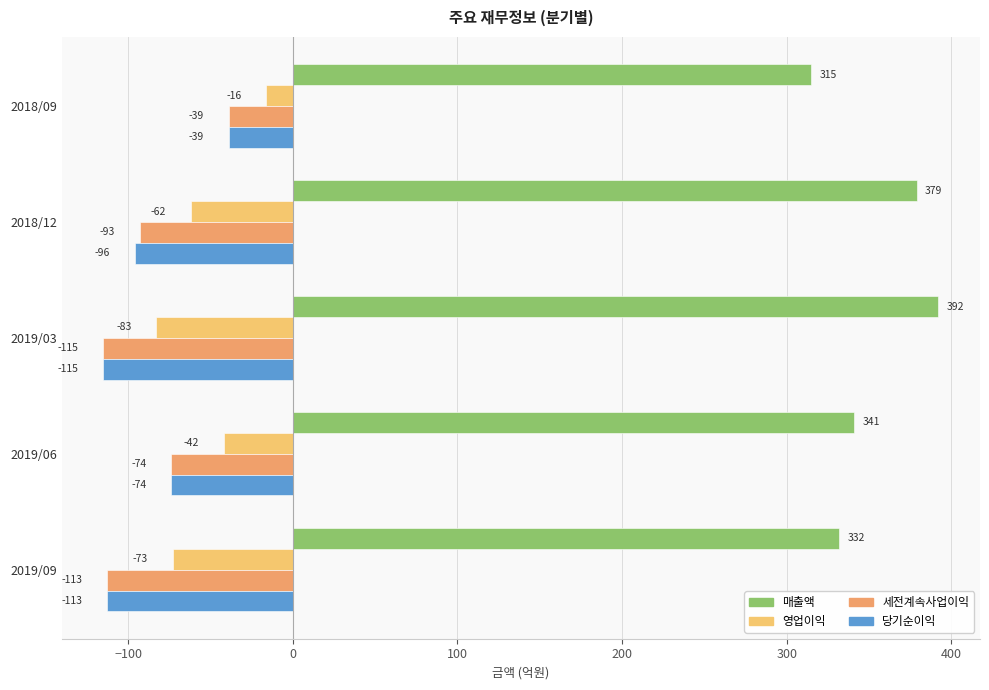

Which category has the highest value in the 영업이익 series?

2018/09